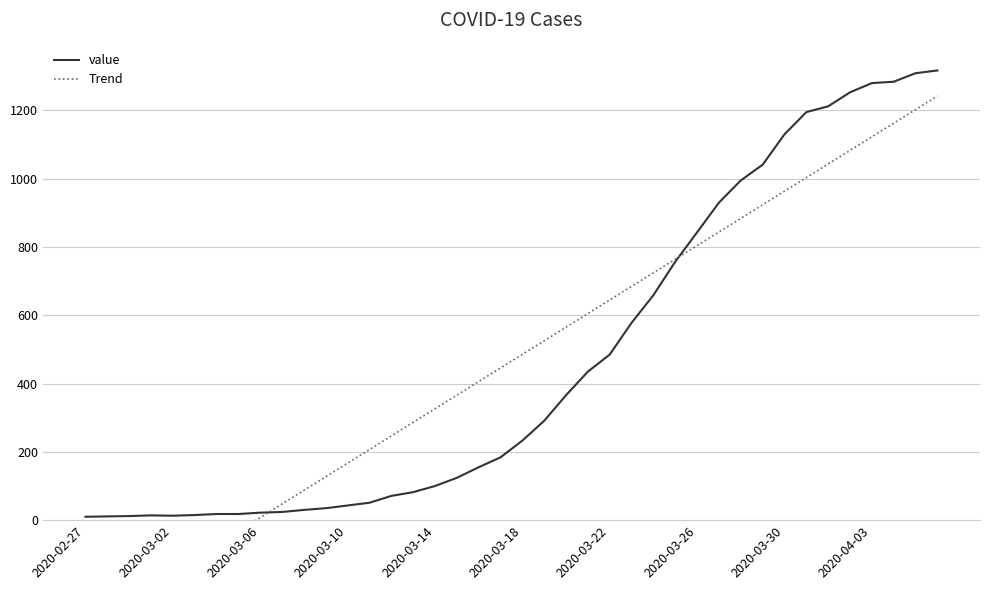

What is the value of the value point at the 22nd from the left?

291.0